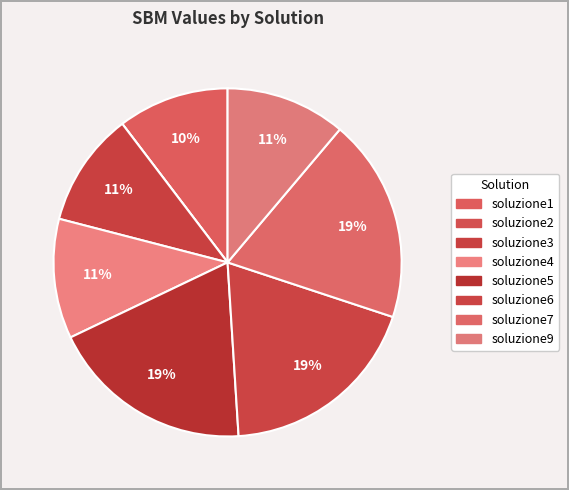

Is there a majority slice in this chart?

No